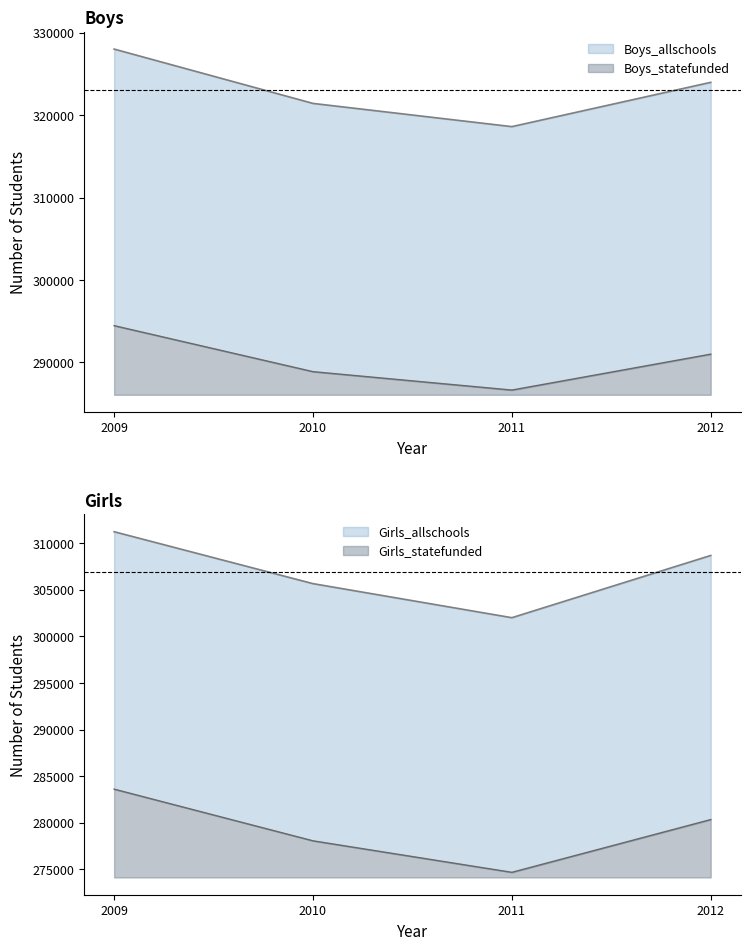

Is the value of Boys_statefunded at 2011 greater than the value of Girls_statefunded at 2011?

Yes